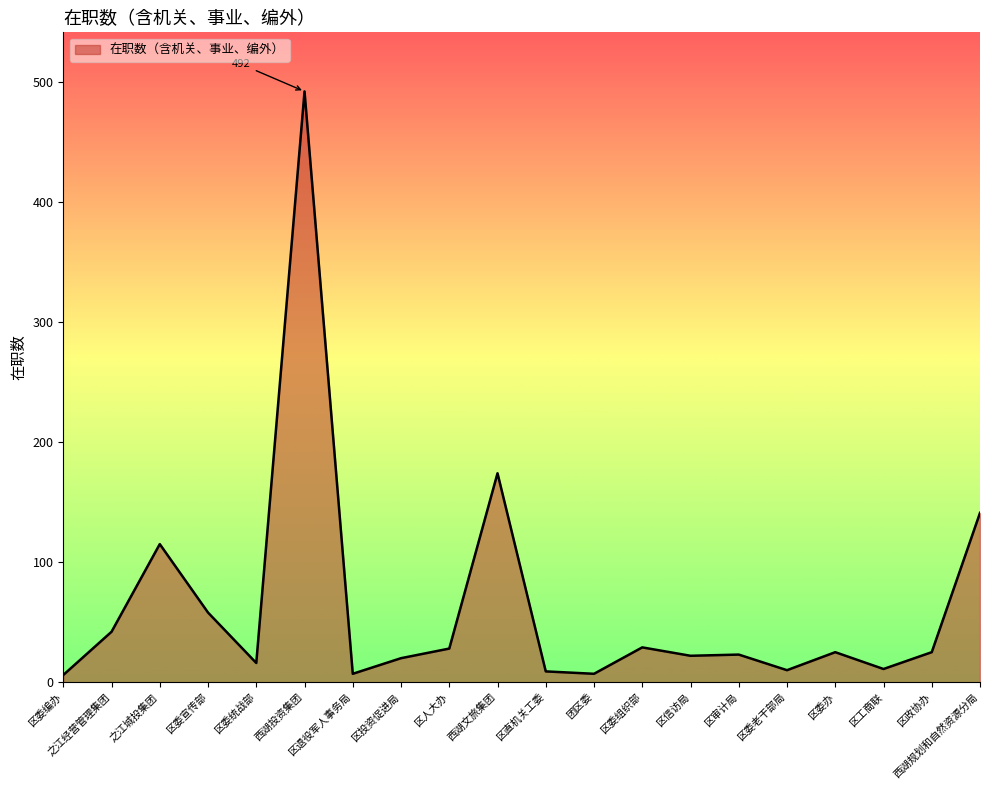

Approximately how many times larger is the value at 团区委 compared to 区政协办?

0.3